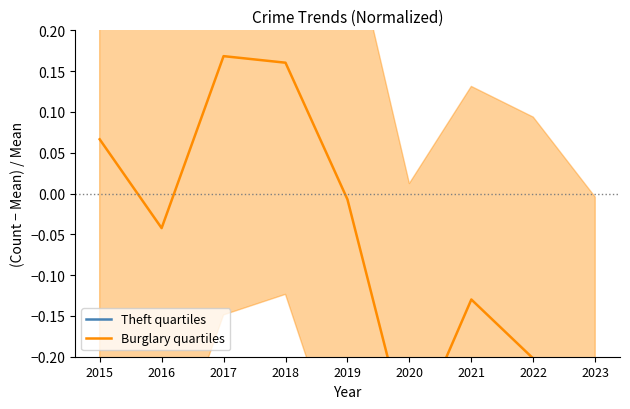

At 2020, list the series in order from largest to smallest.

Theft quartiles, Burglary quartiles